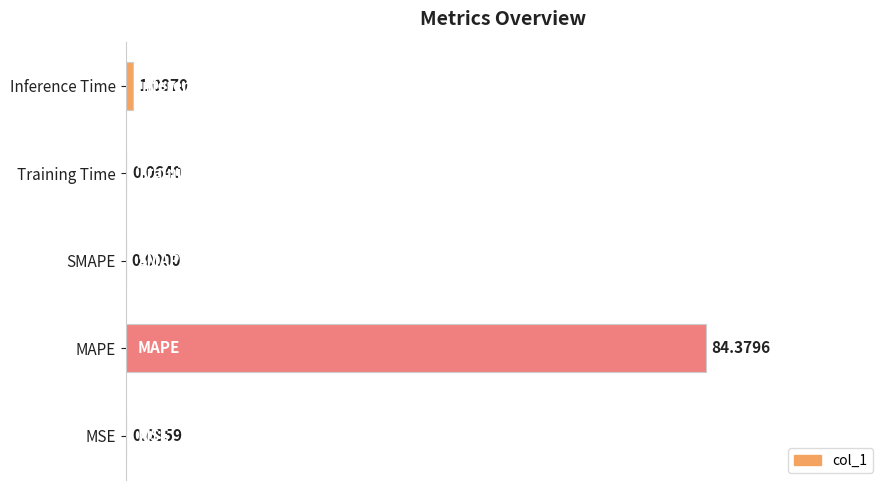

What is the change in value from SMAPE to Training Time?

+0.1